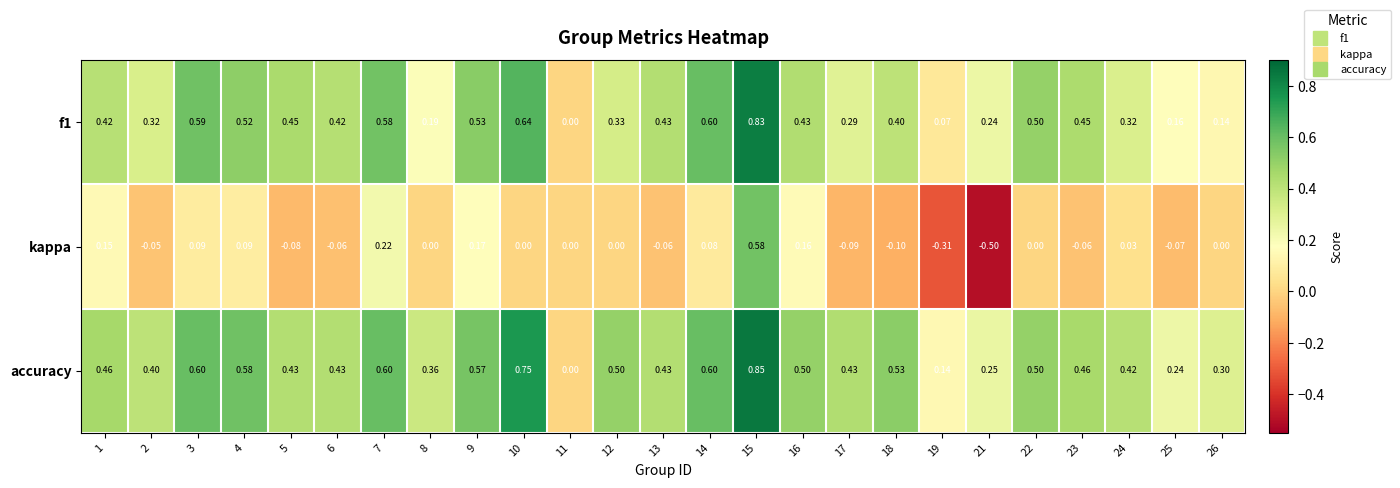

Which series has the widest spread of values?

kappa